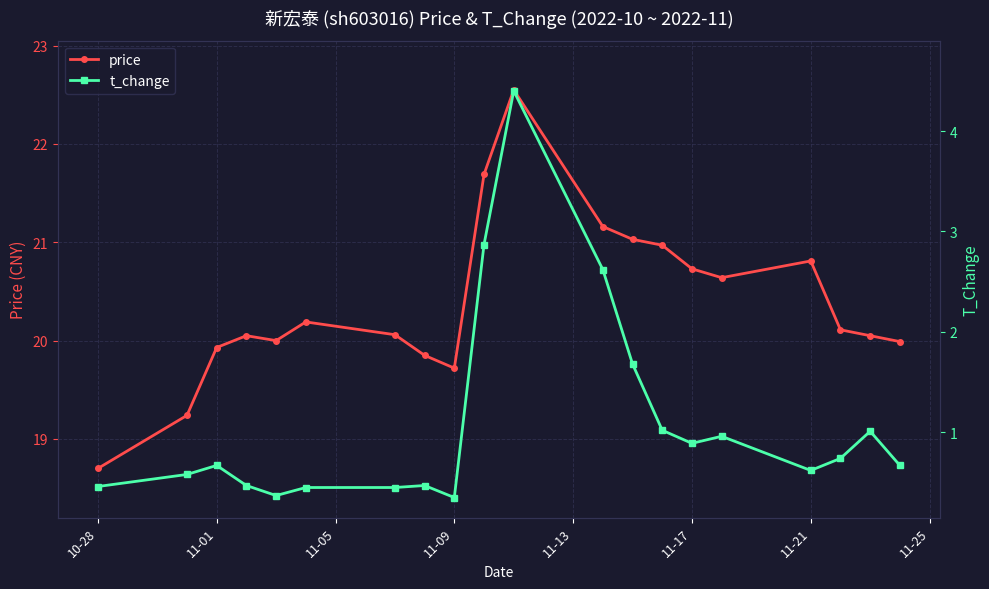

The value of price at 10-28 is 18.7. True or false?

True